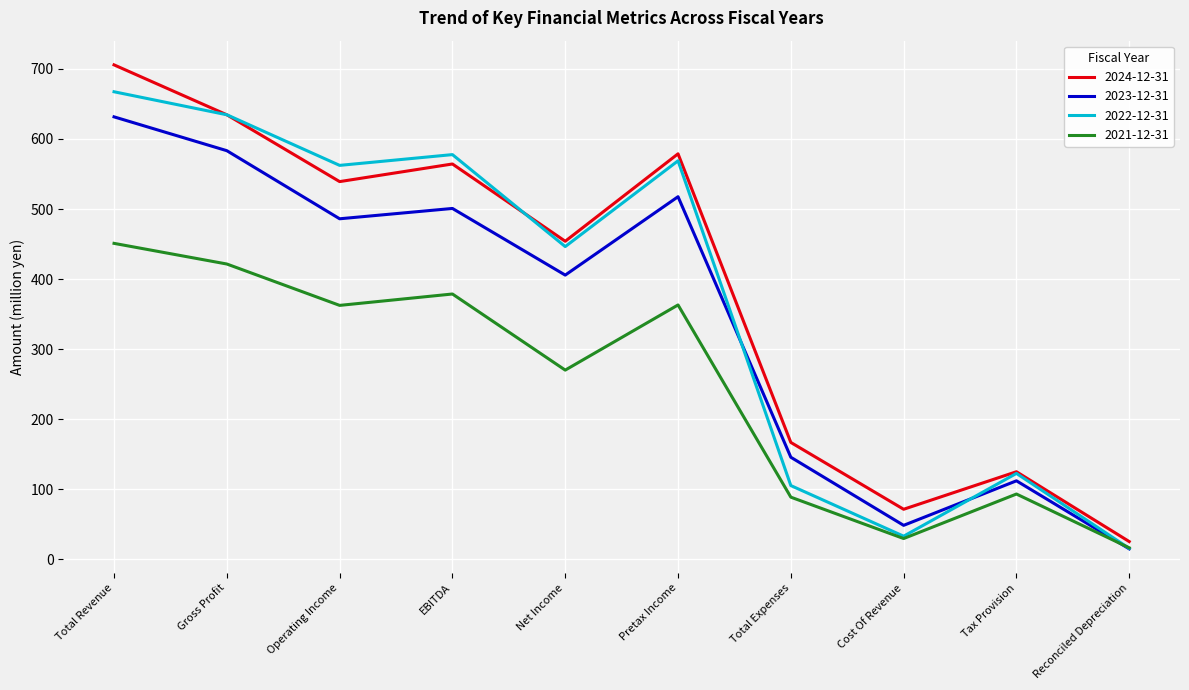

What is the greatest value displayed?

705.8